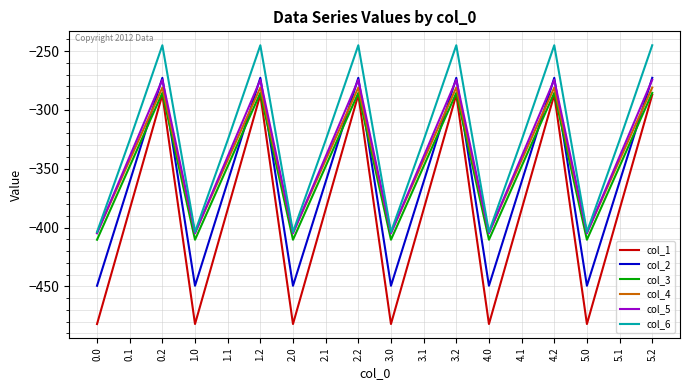

The col_4 series shows -149.6 at 0.0. True or false?

False